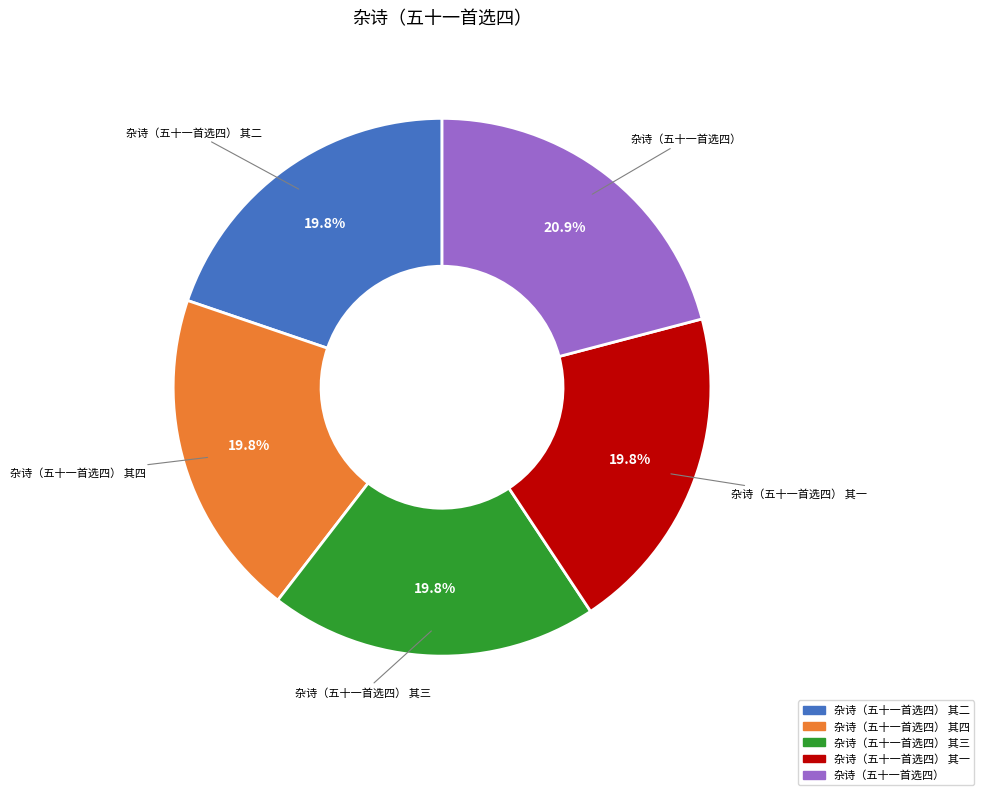

Does any single category account for the majority?

No